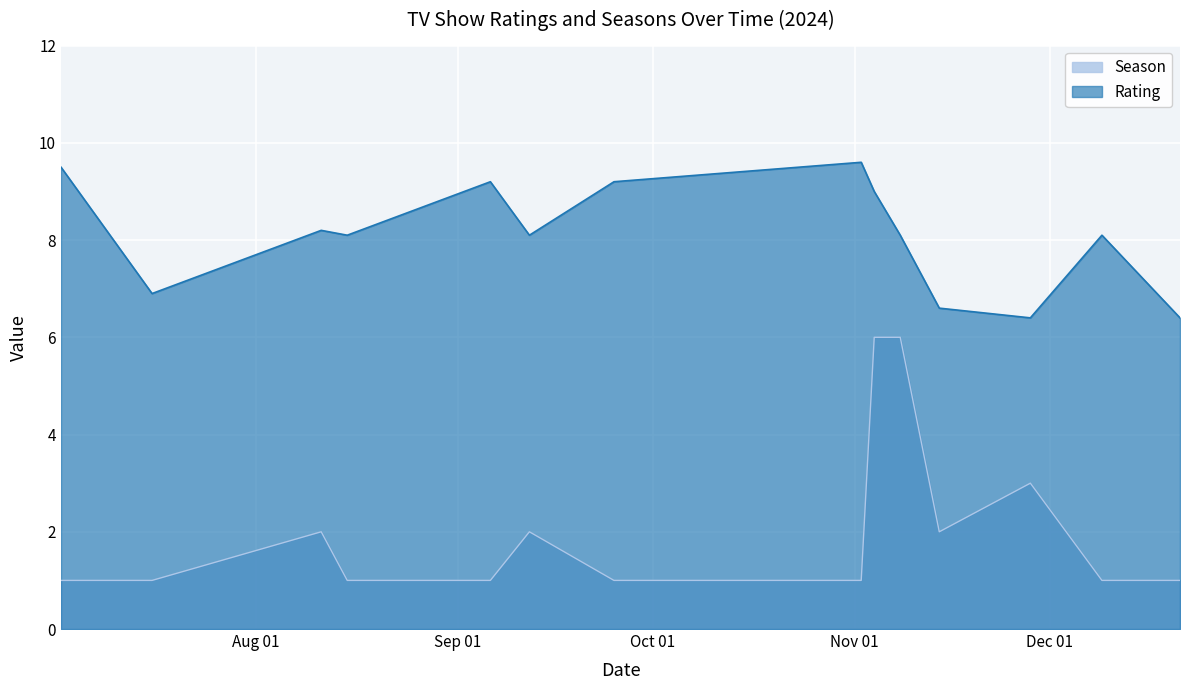

True or false: Season and Rating cross at least once.

False